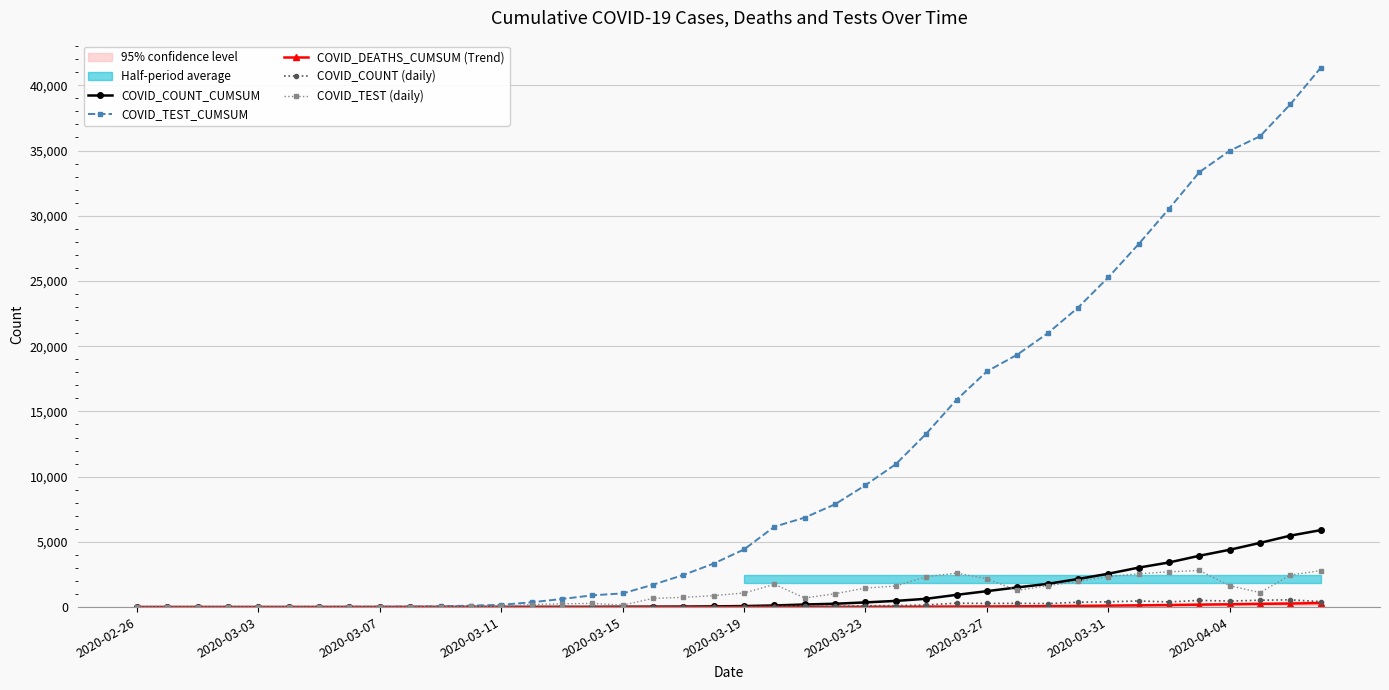

Does the chart have visible grid lines?

Yes